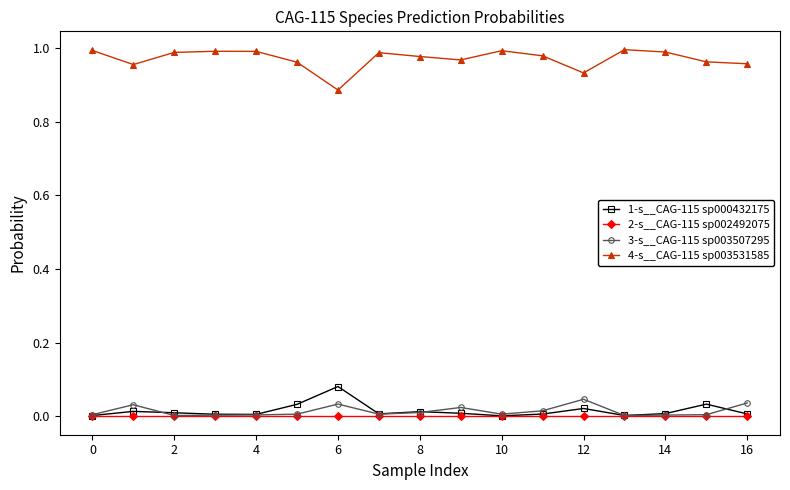

True or false: 2-s__CAG-115 sp002492075 has more than 0 interior local peaks.

True